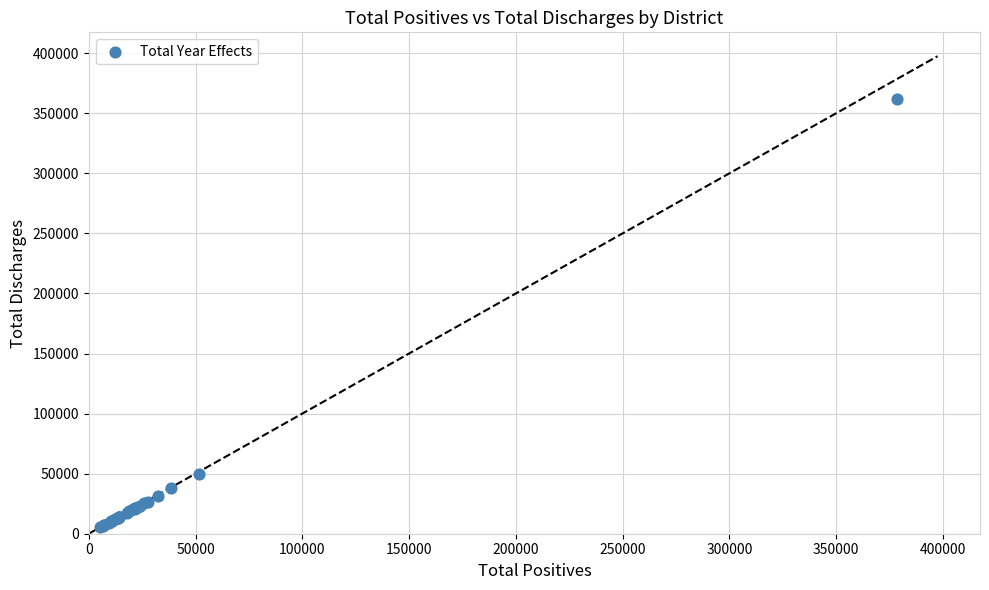

What Y value in the scatter plot is closest to 183764?

50029